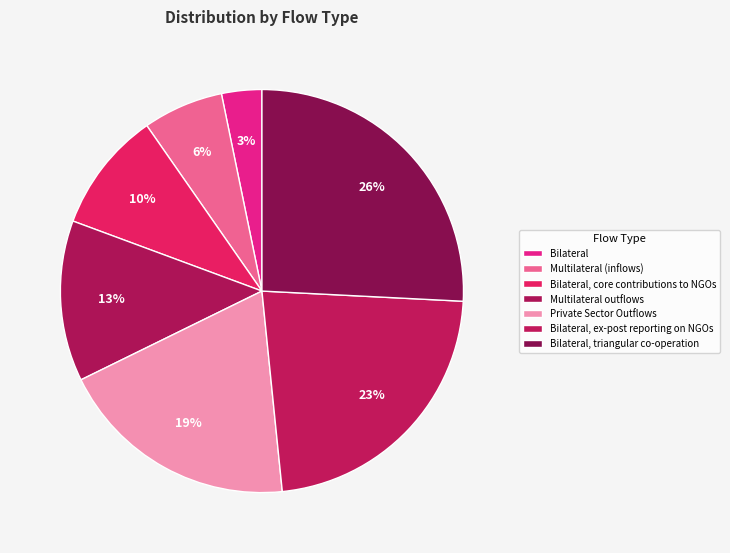

True or false: Multilateral outflows accounts for 13% of the total.

True